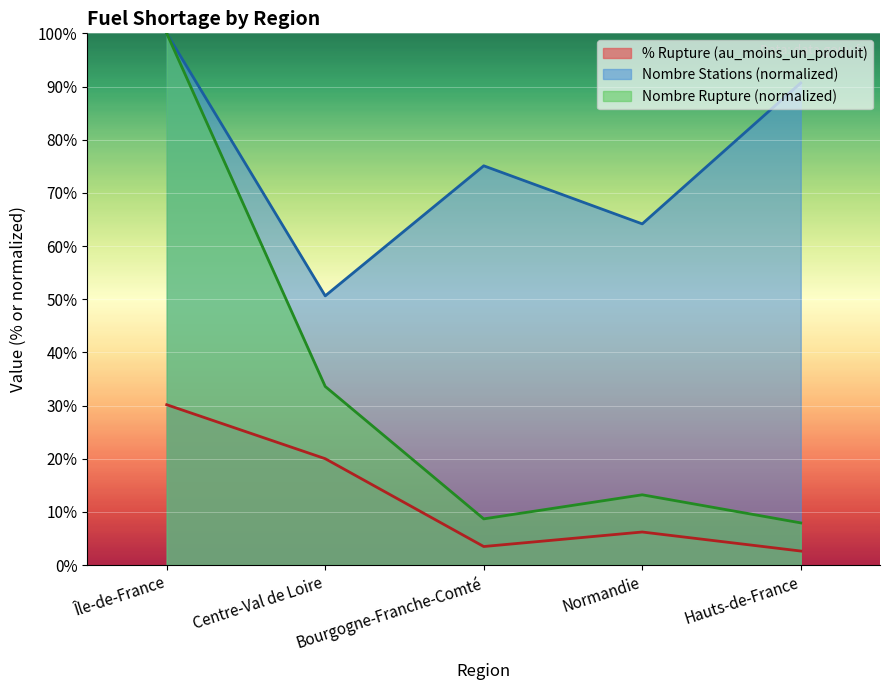

Is the value of nombre_rupture at Centre-Val de Loire greater than the value of nombre_stations at Île-de-France?

No